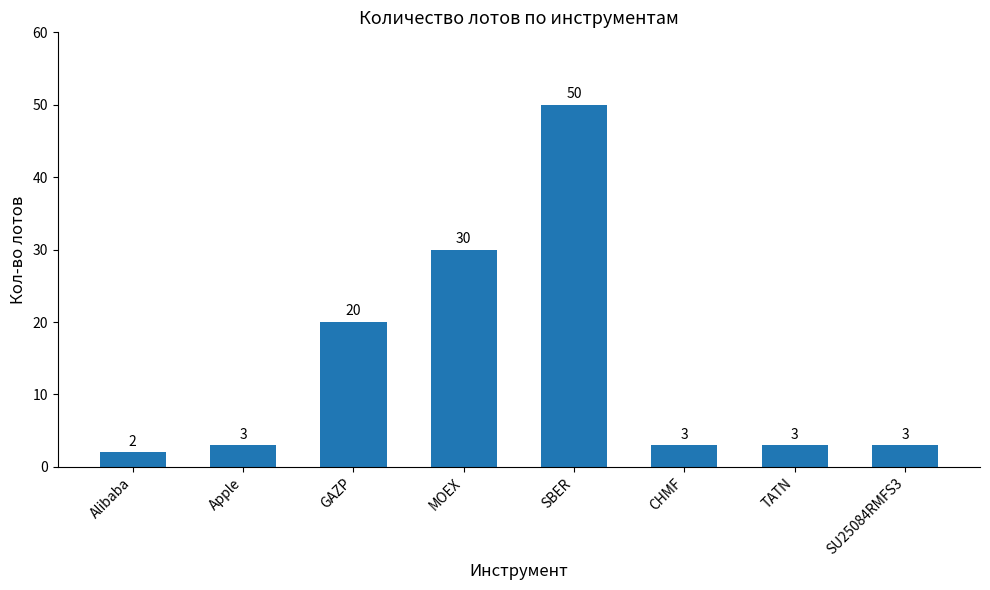

What is the ratio of the value at MOEX to the value at Alibaba?

15.0